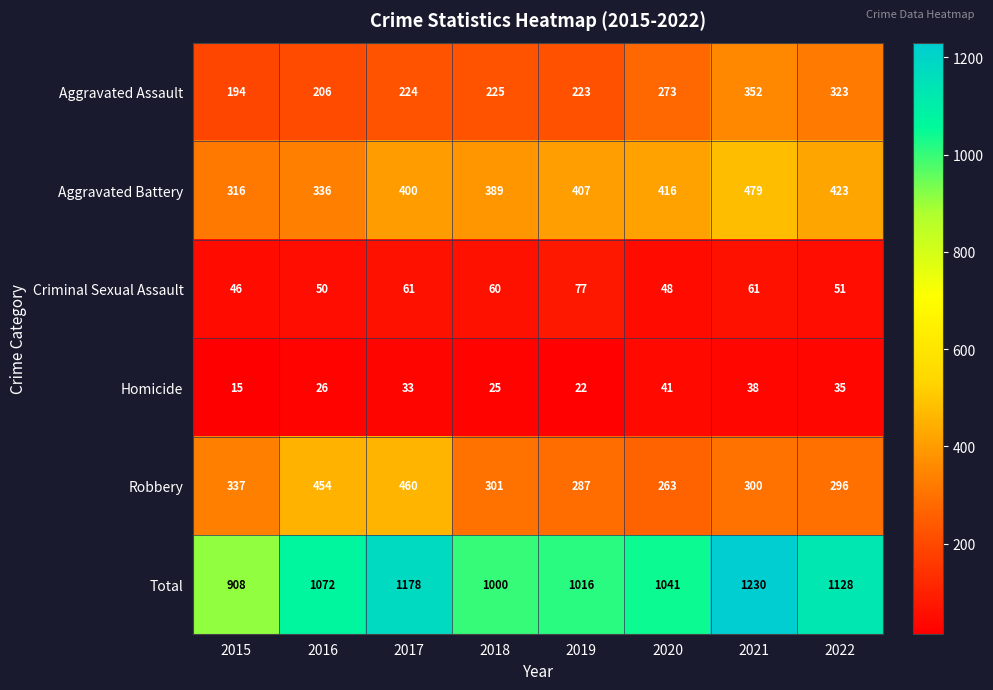

What is the highest value of the Total series?

1230